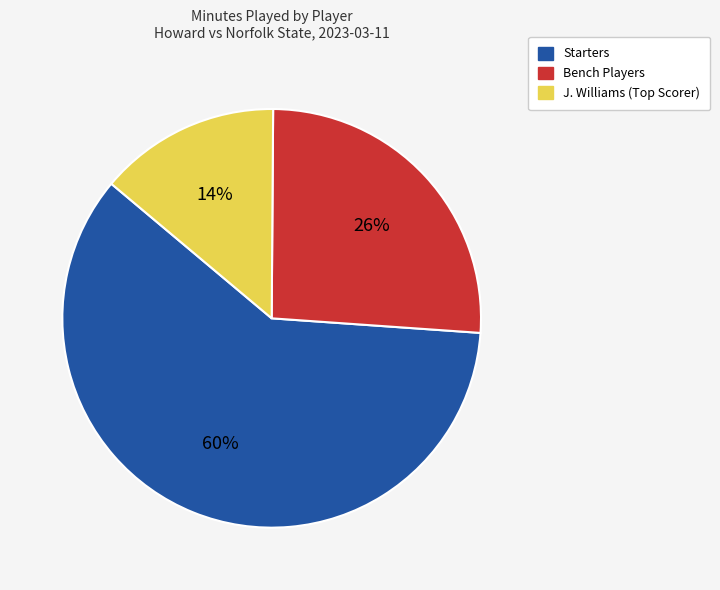

What is the majority slice?

Starters